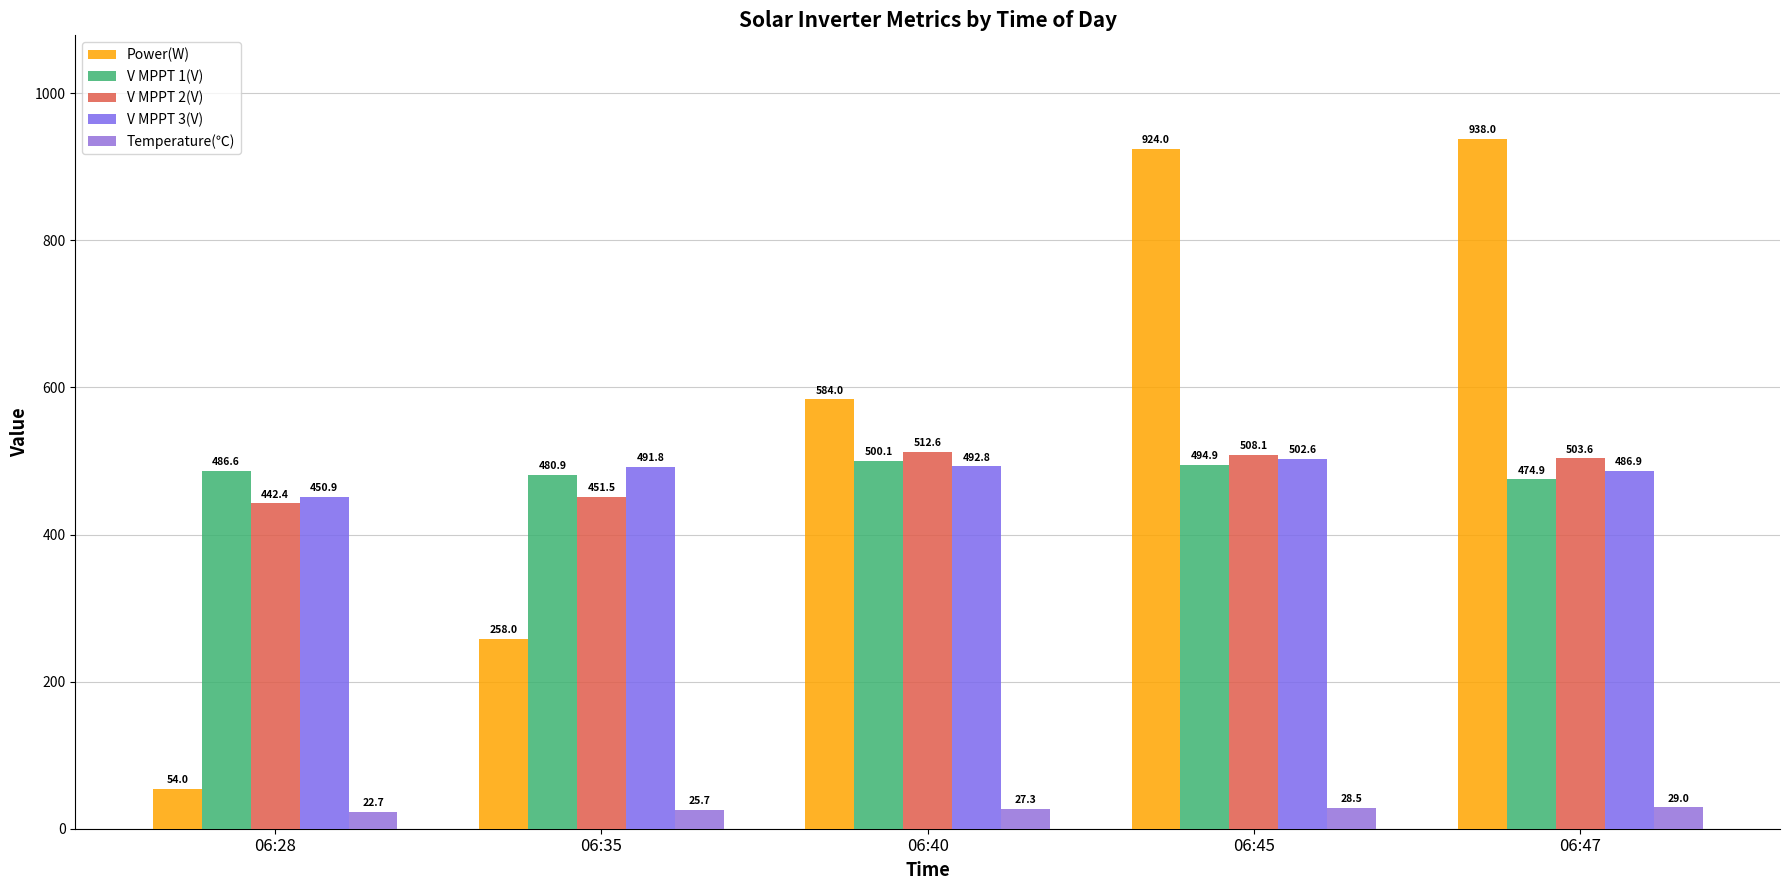

What is the value of the V MPPT 3(V) bar at the 1st from the left?

450.9